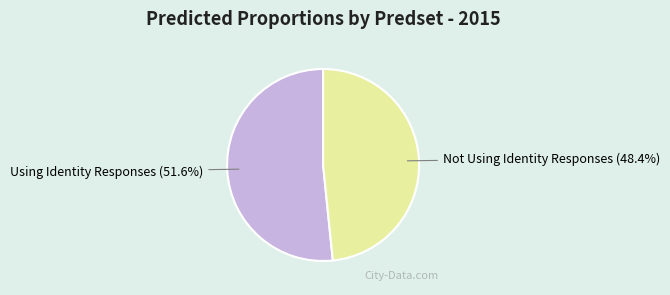

The Using Identity Responses slice represents 65% of the pie. True or false?

False